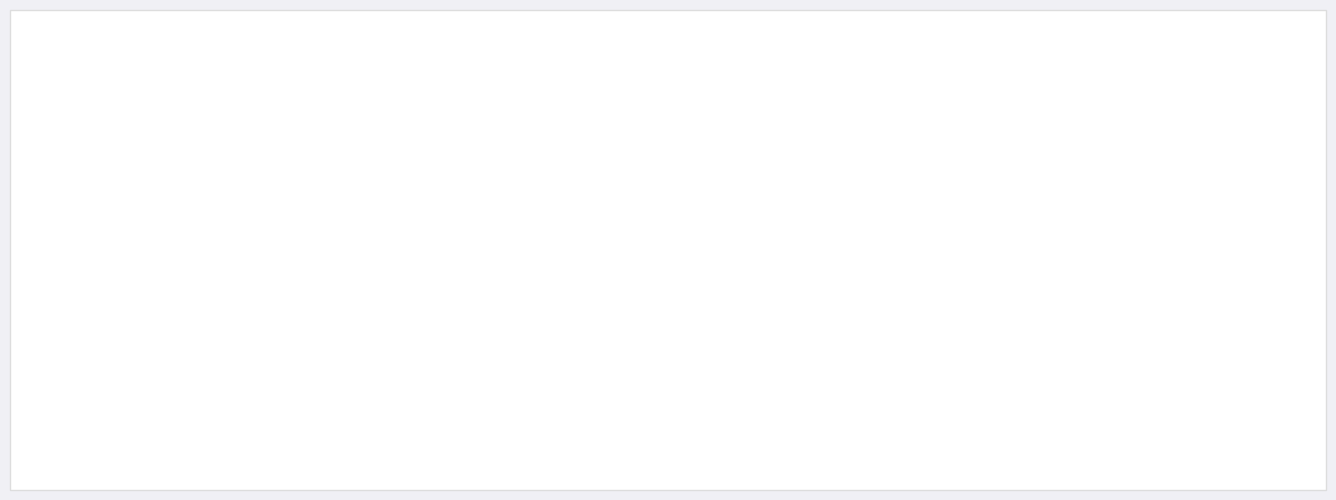

Between which two adjacent categories do bal and dbh first intersect?

260974007 and 260974008